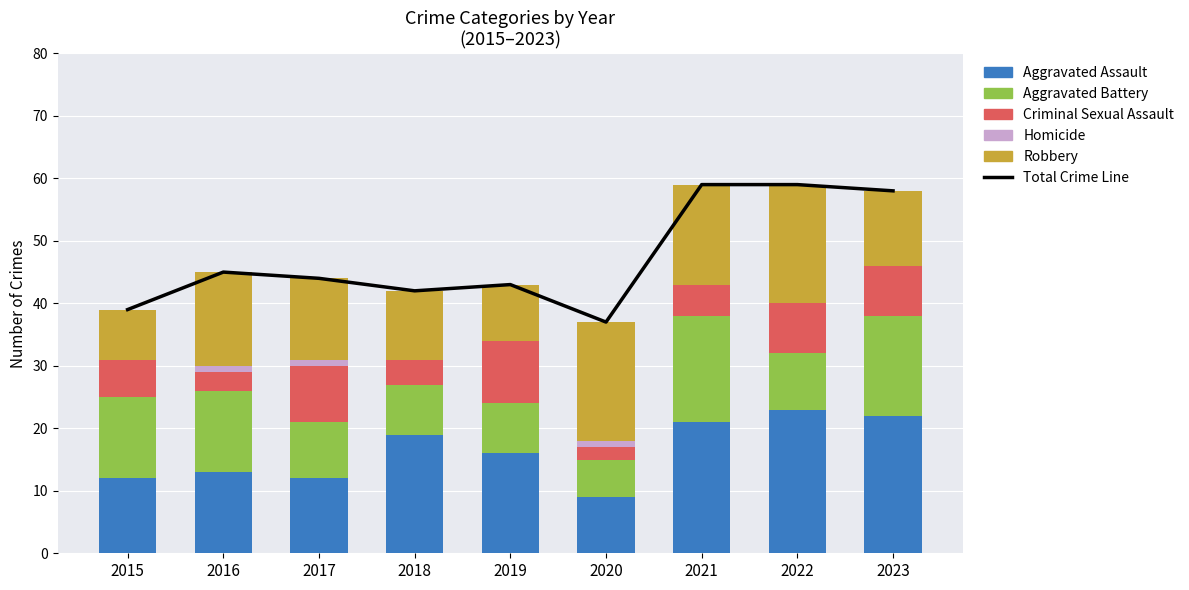

What is the sum of all Aggravated Assault values?

147